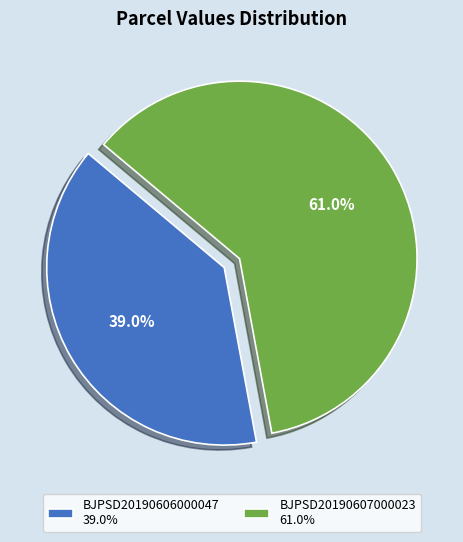

Which has a higher value, BJPSD20190606000047 or BJPSD20190607000023?

BJPSD20190607000023